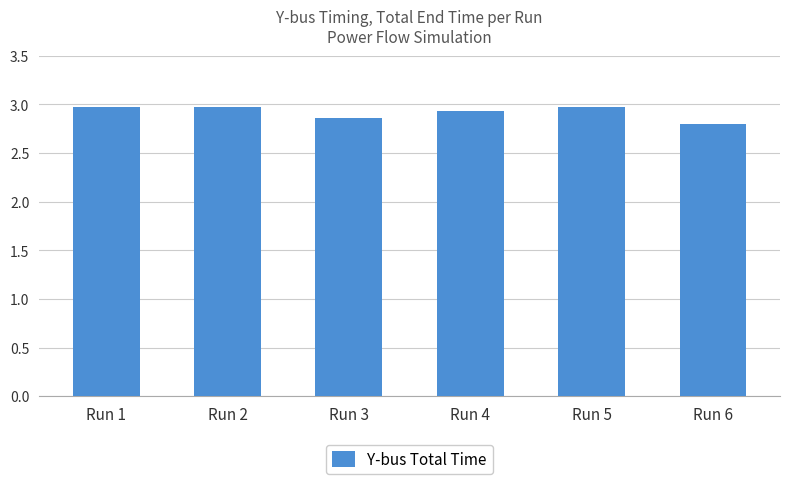

What is the greatest value displayed?

3.0